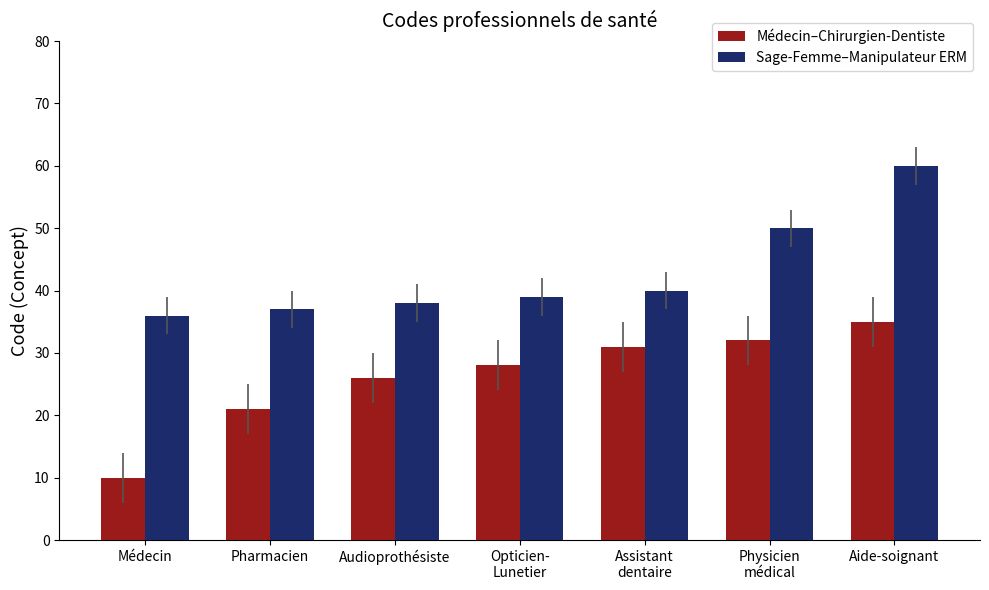

What is the average value of the Médecin–Chirurgien-Dentiste series?

26